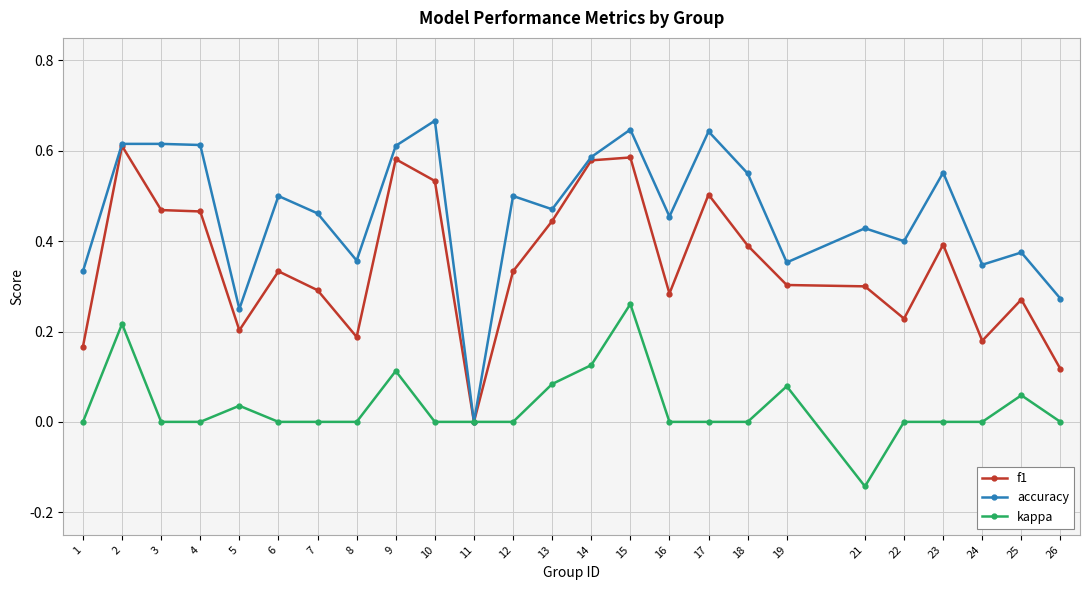

True or false: accuracy has more than 1 interior local peaks.

True